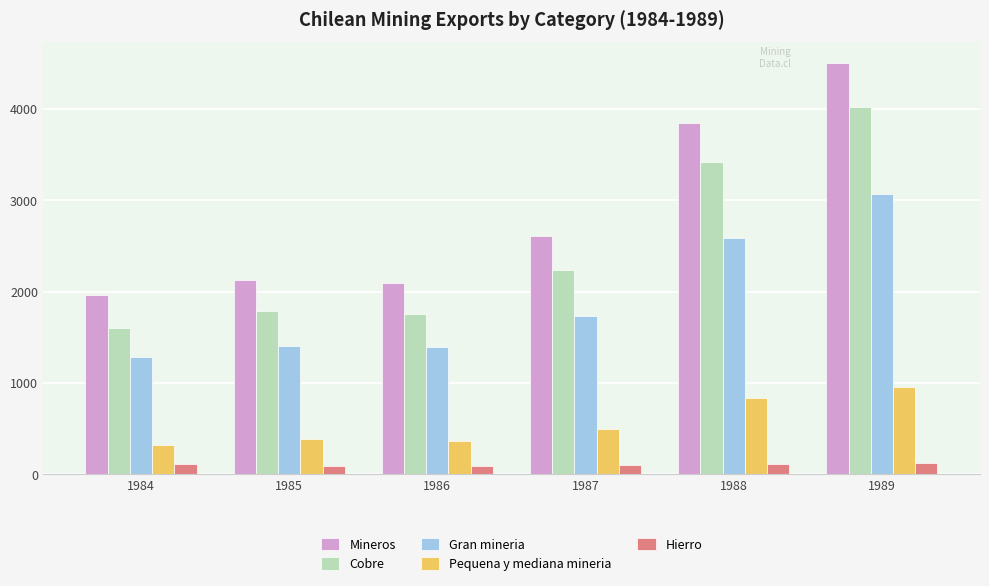

Is the value of Cobre at 1985 greater than the value of Gran mineria at 1989?

No